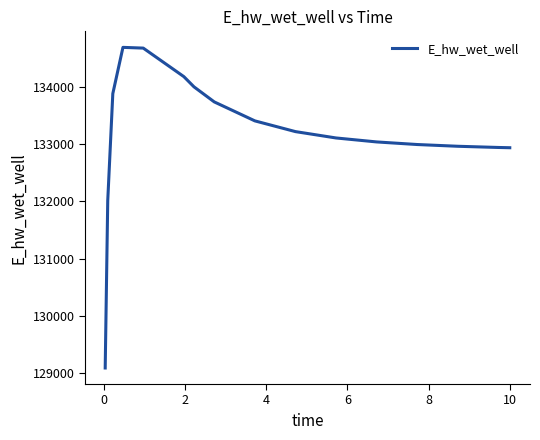

What is the smallest value displayed?

129092.0